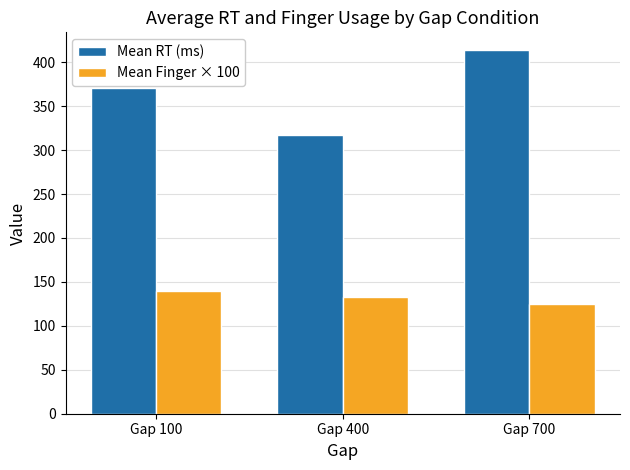

What is the value of the Mean Finger × 100 bar at the 3rd from the left?

125.0